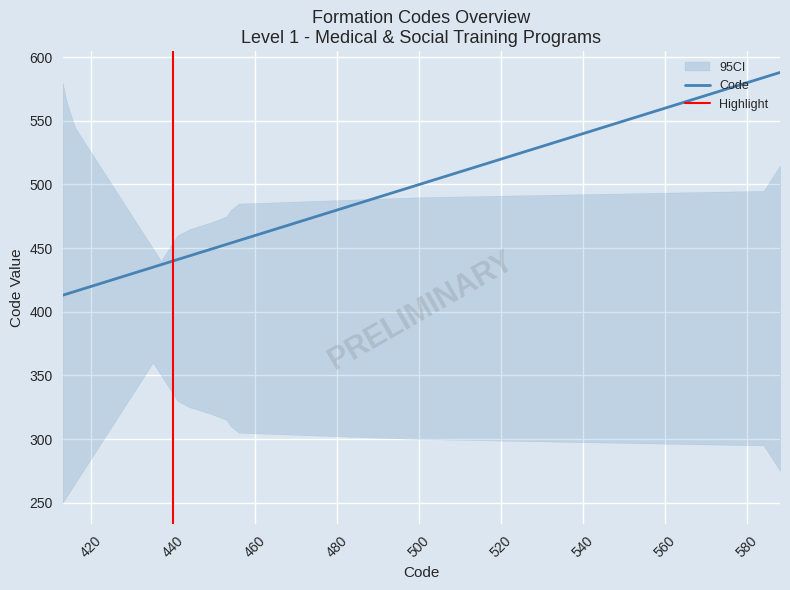

Does the chart display data point markers on the line(s)?

No